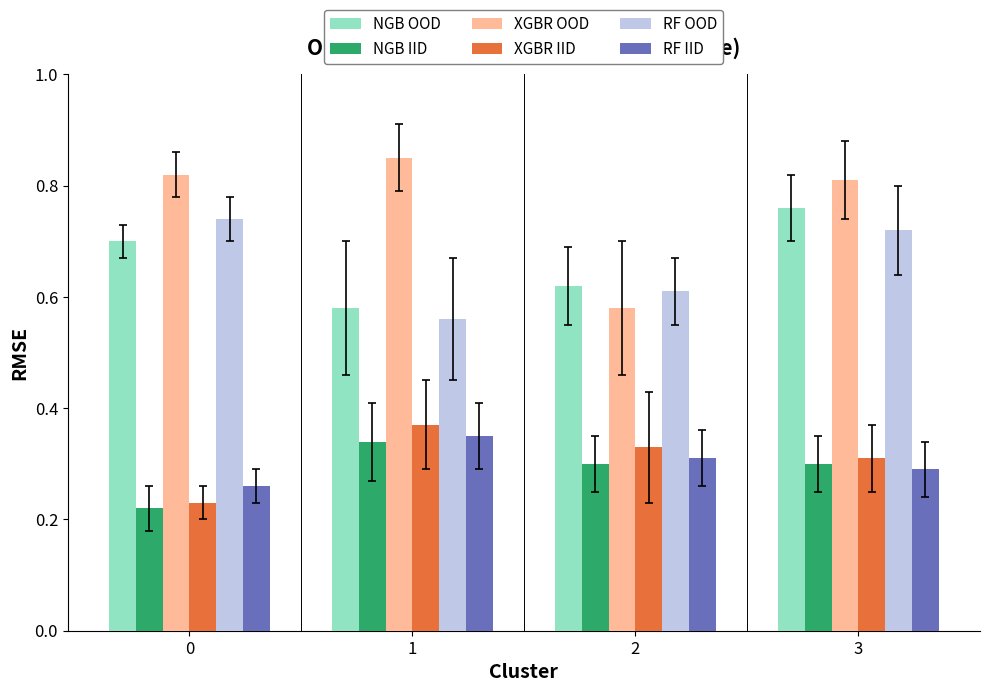

Which series has the largest total across all categories?

XGBR OOD